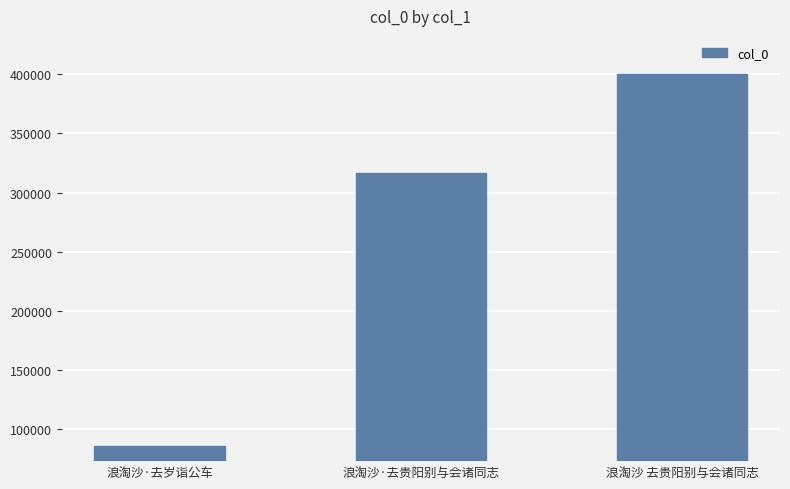

What is the average value?

267487